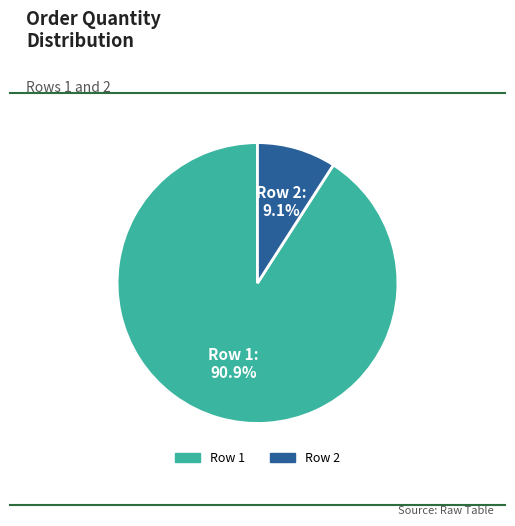

Is it true that Row 2 is 9% of the pie?

True